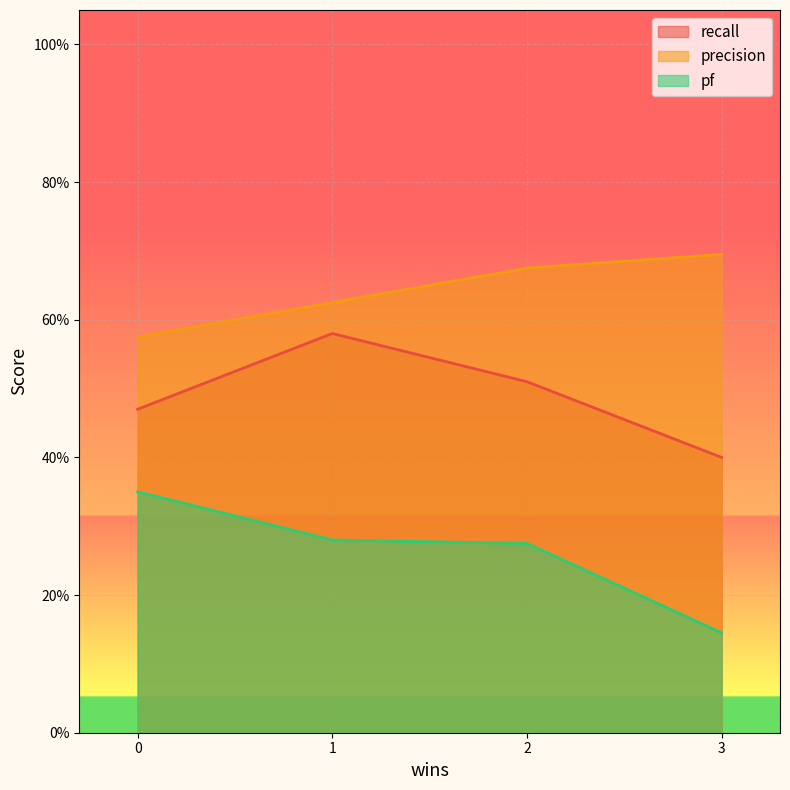

Does the chart display data point markers on the line(s)?

No